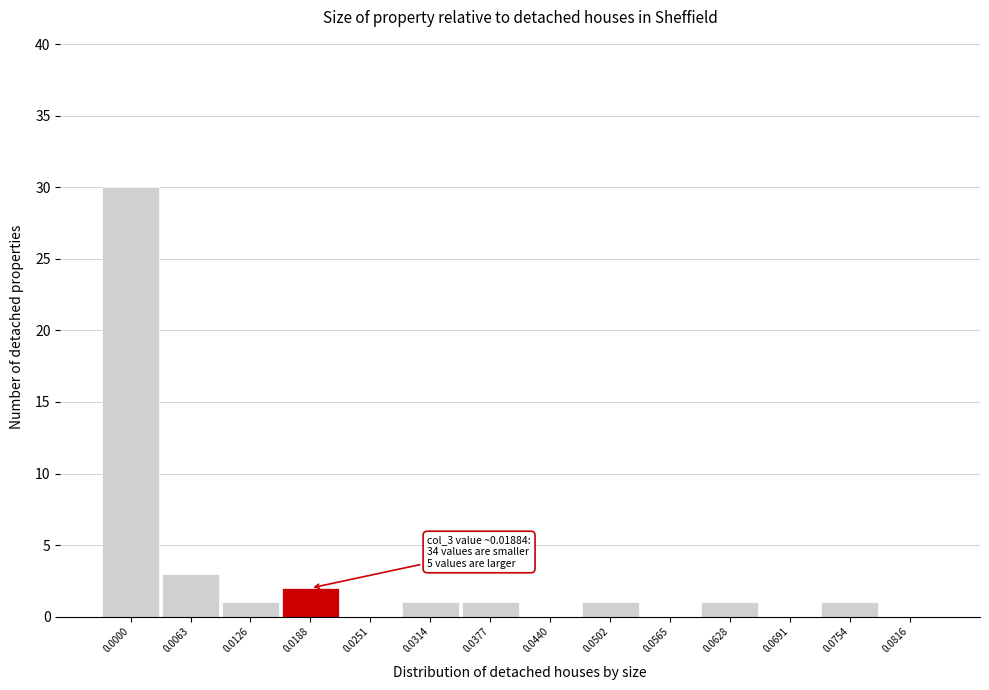

Reading left to right, what are all the values shown in this chart?

0.0000=30	0.0063=3	0.0126=1	0.0188=2	0.0251=0	0.0314=1	0.0377=1	0.0440=0	0.0502=1	0.0565=0	0.0628=1	0.0691=0	0.0754=1	0.0816=0